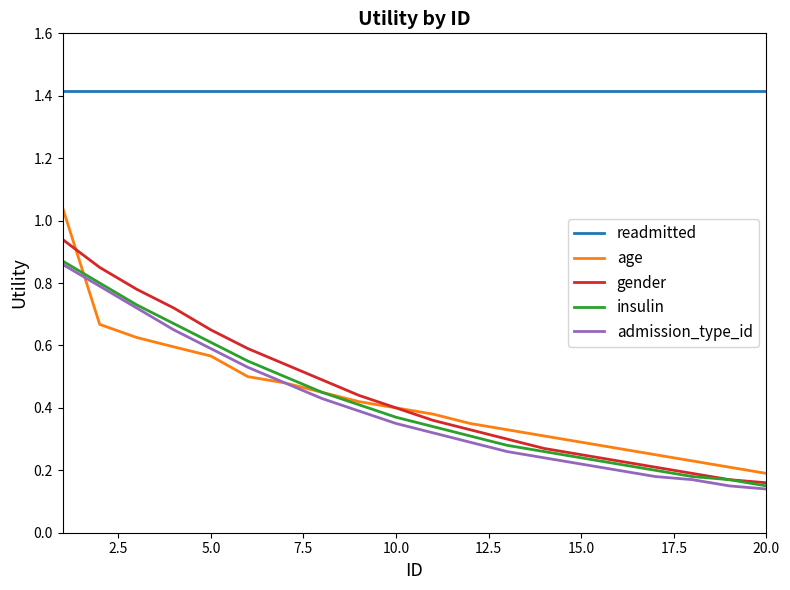

Which series has the largest total across all categories?

readmitted